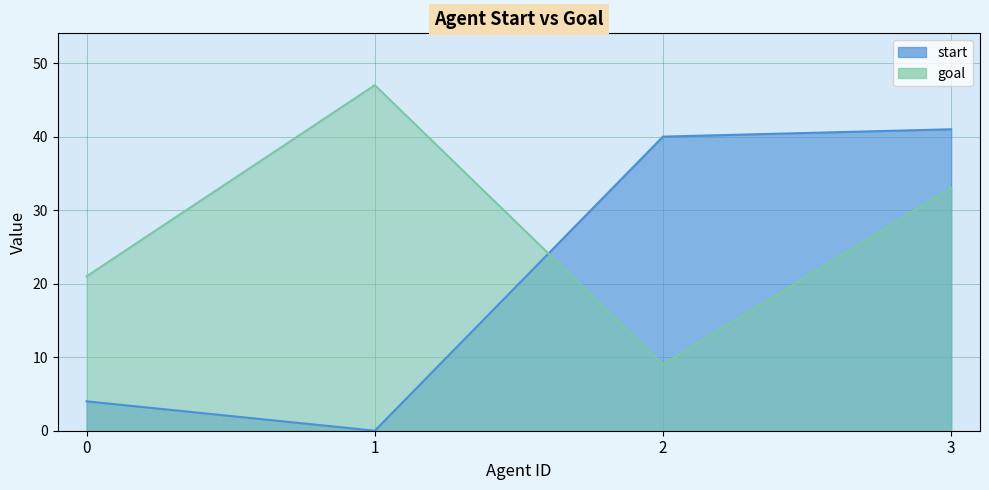

What is the greatest value displayed?

47